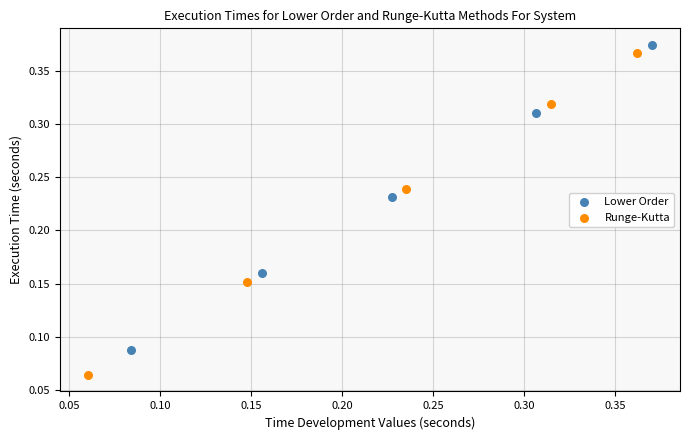

Which series has the largest Y range (max minus min)?

Runge-Kutta